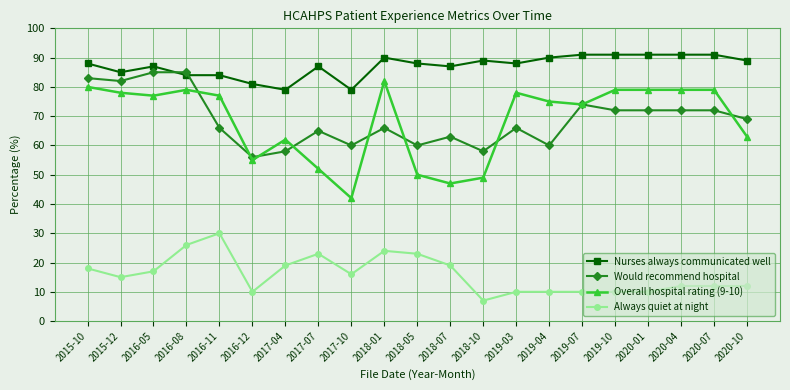

At which category does Would recommend hospital reach its first local valley?

2015-12